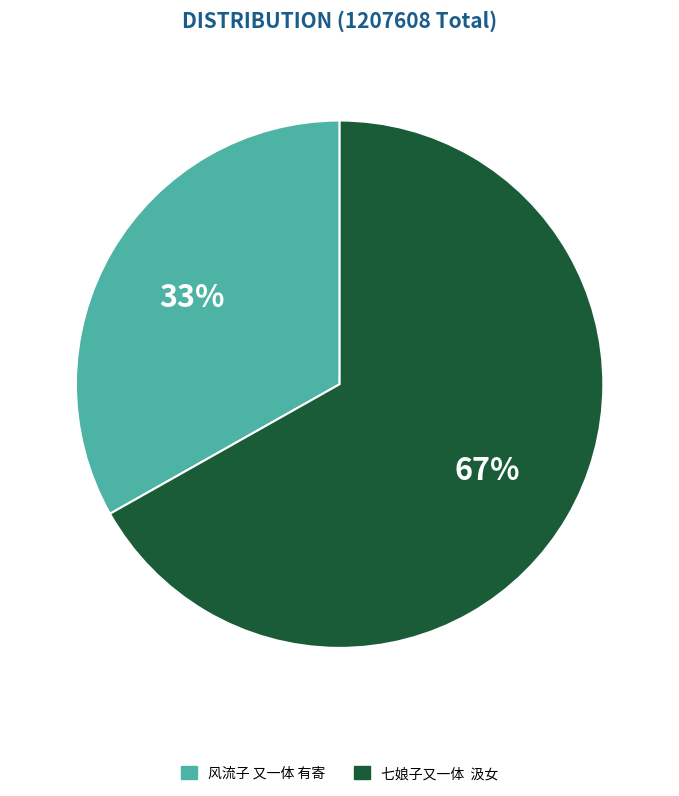

How many slices are in this pie chart?

2